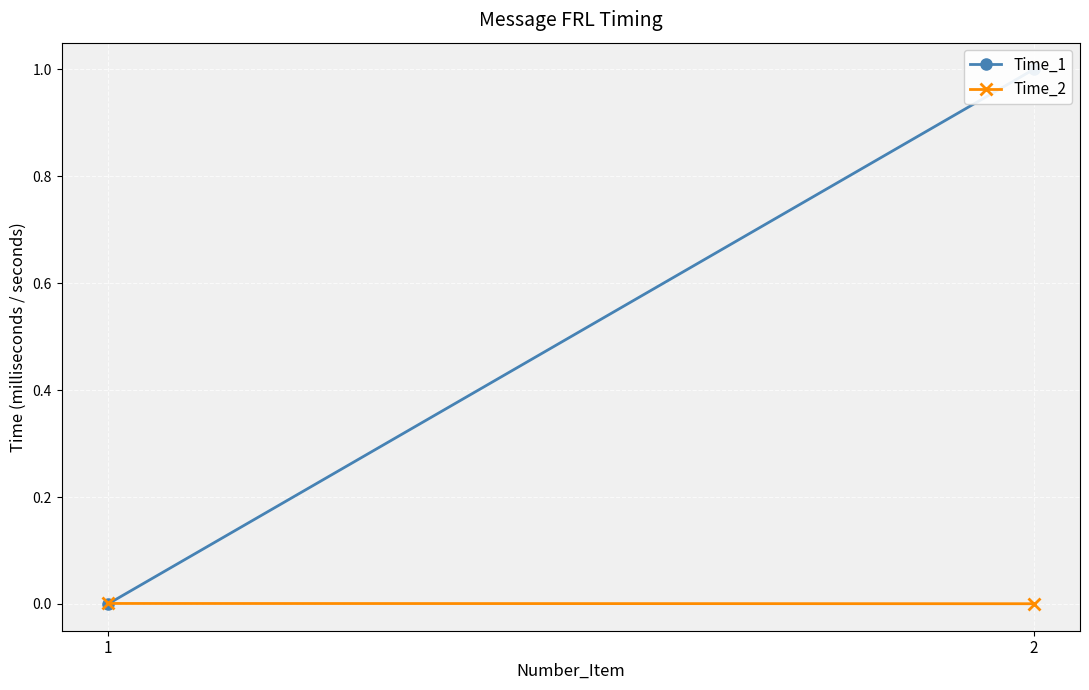

Between 1 and 2, which is larger?

2